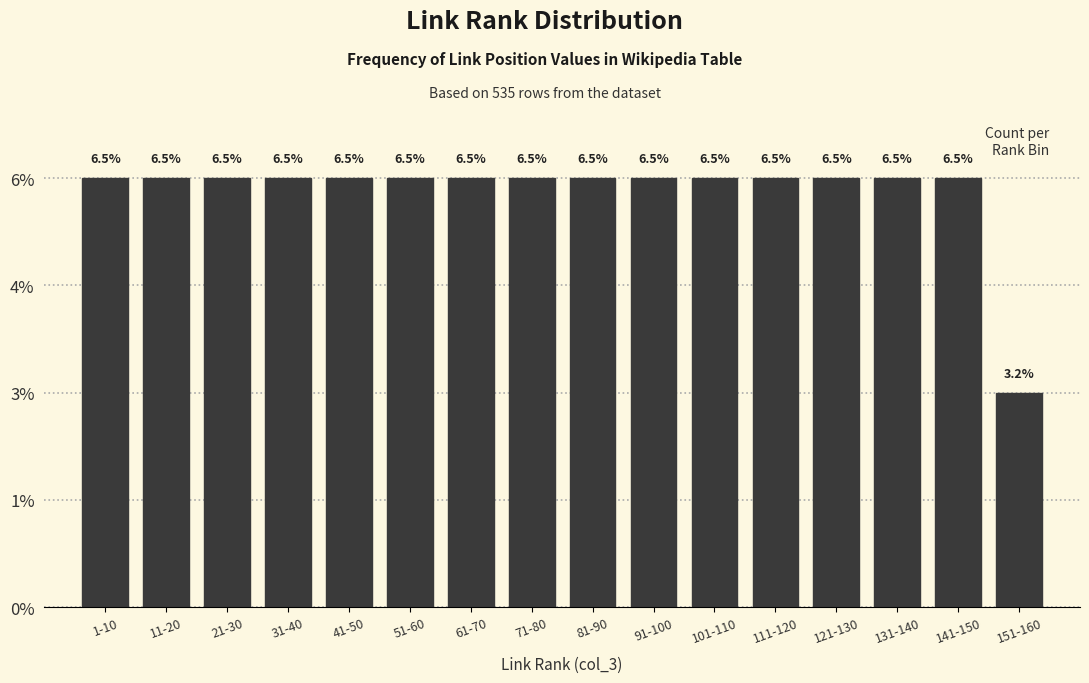

Does the chart contain any negative values?

No